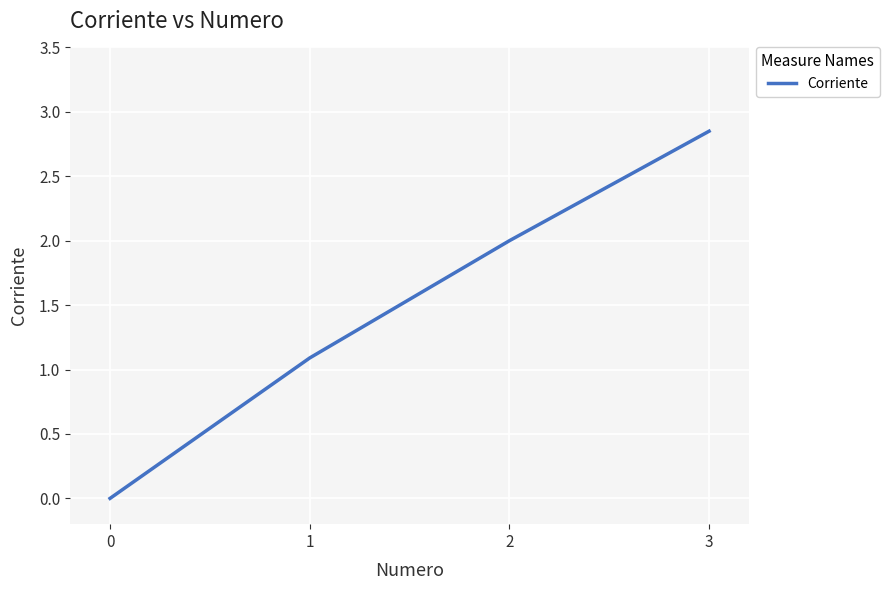

True or false: the data shows 1.0 at 2.

False